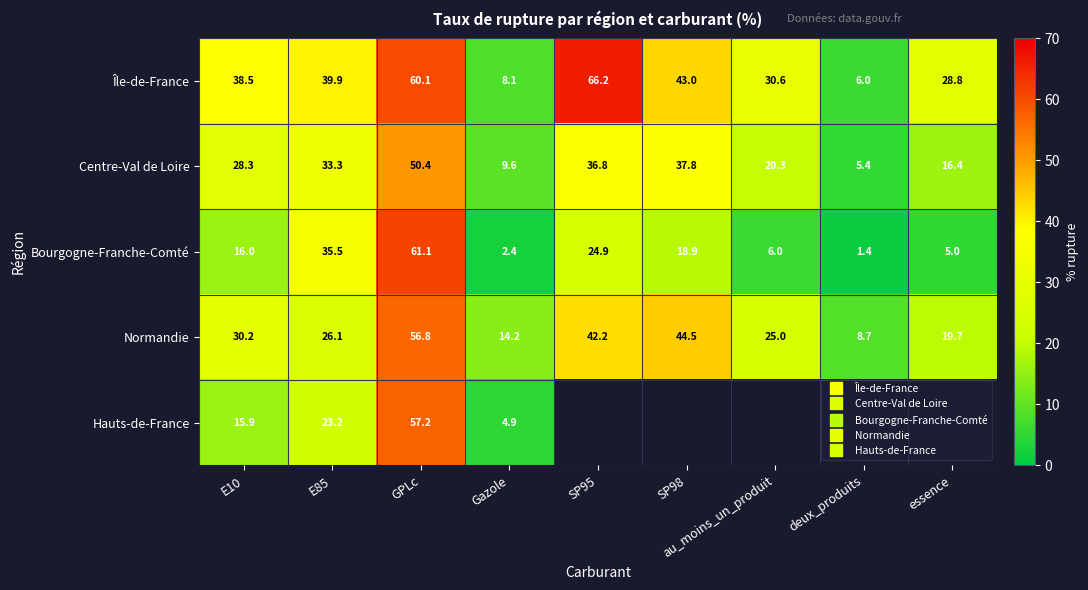

Which series has the widest spread of values?

Île-de-France